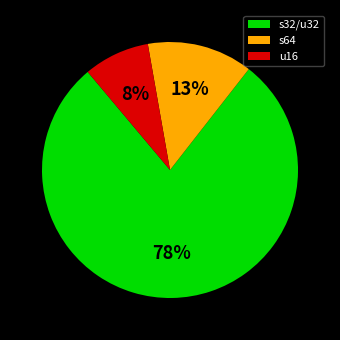

Is there a majority slice in this chart?

Yes